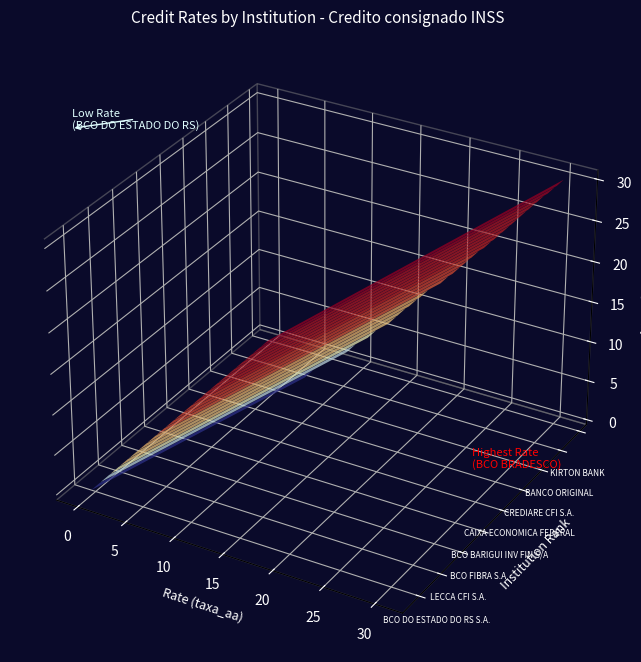

Reading left to right, what are all the values shown in this chart?

taxa_aa: BCO DO ESTADO DO RS S.A.=22.0	BCO SAFRA S.A.=25.1	LECCA CFI S.A.=26.2	BCO BANESTES S.A.=27.3	BCO DAYCOVAL S.A=27.3	BCO FIBRA S.A.=27.6	BCO DO BRASIL S.A.=27.8	BCO BARIGUI INV FIN S/A=28.9	BANCO BRADESCARD=29.2	BCO CETELEM S.A.=29.2	CAIXA ECONOMICA FEDERAL=29.3	MERCANTIL BRASIL FIN S.A. CFI=29.7	CREDIARE CFI S.A.=29.8	BCO CRUZEIRO DO SUL S.A.=29.9	BCO CACIQUE S.A.=29.9	BANCO ORIGINAL=29.9	BCO FICSA S.A.=30.0	KIRTON BANK=30.1	BCO VOTORANTIM S.A.=30.4	BANCOOB=30.5
taxa_am: BCO DO ESTADO DO RS S.A.=1.7	BCO SAFRA S.A.=1.9	LECCA CFI S.A.=2.0	BCO BANESTES S.A.=2.0	BCO DAYCOVAL S.A=2.0	BCO FIBRA S.A.=2.0	BCO DO BRASIL S.A.=2.1	BCO BARIGUI INV FIN S/A=2.1	BANCO BRADESCARD=2.2	BCO CETELEM S.A.=2.2	CAIXA ECONOMICA FEDERAL=2.2	MERCANTIL BRASIL FIN S.A. CFI=2.2	CREDIARE CFI S.A.=2.2	BCO CRUZEIRO DO SUL S.A.=2.2	BCO CACIQUE S.A.=2.2	BANCO ORIGINAL=2.2	BCO FICSA S.A.=2.2	KIRTON BANK=2.2	BCO VOTORANTIM S.A.=2.2	BANCOOB=2.2
posicao: BCO DO ESTADO DO RS S.A.=1.0	BCO SAFRA S.A.=2.0	LECCA CFI S.A.=3.0	BCO BANESTES S.A.=4.0	BCO DAYCOVAL S.A=5.0	BCO FIBRA S.A.=6.0	BCO DO BRASIL S.A.=7.0	BCO BARIGUI INV FIN S/A=8.0	BANCO BRADESCARD=9.0	BCO CETELEM S.A.=10.0	CAIXA ECONOMICA FEDERAL=11.0	MERCANTIL BRASIL FIN S.A. CFI=12.0	CREDIARE CFI S.A.=13.0	BCO CRUZEIRO DO SUL S.A.=14.0	BCO CACIQUE S.A.=15.0	BANCO ORIGINAL=16.0	BCO FICSA S.A.=17.0	KIRTON BANK=18.0	BCO VOTORANTIM S.A.=19.0	BANCOOB=20.0